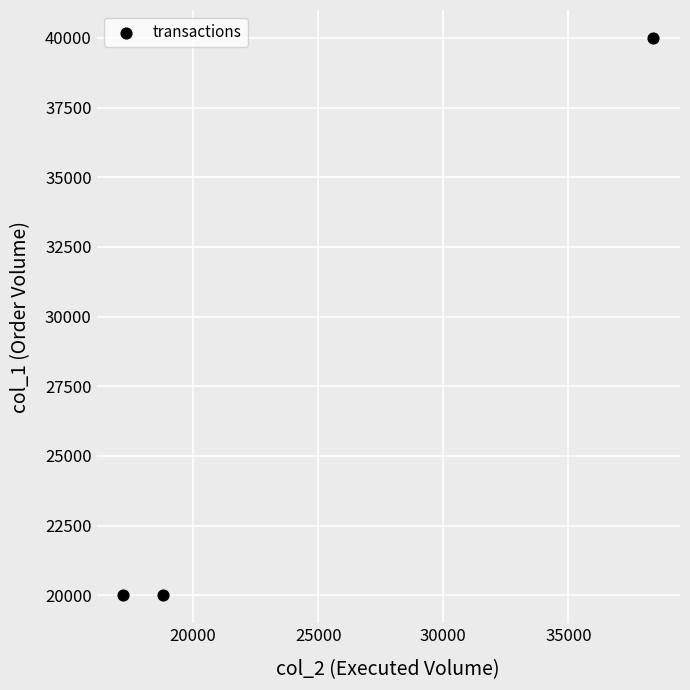

What is the range of X values (max minus min)?

21200